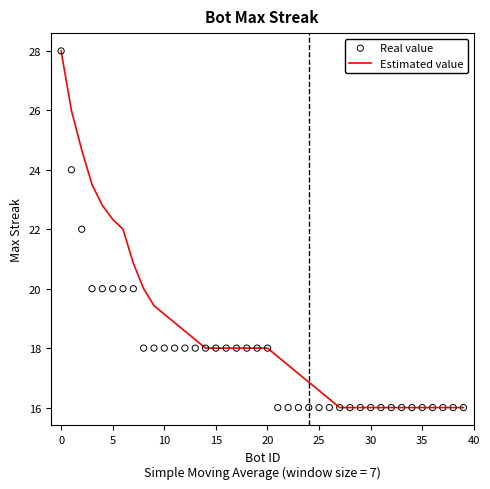

Is it true that Estimated value equals 28.0 at 0?

True